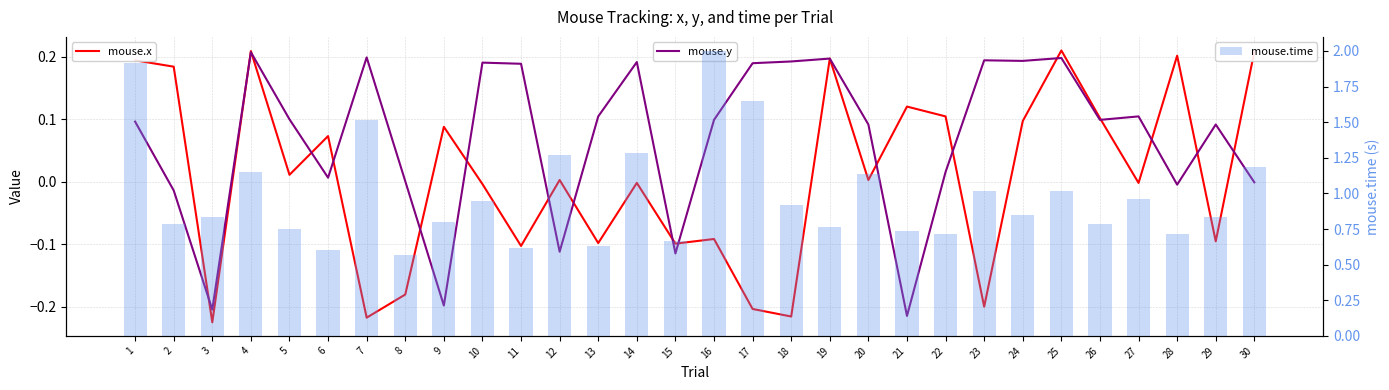

What is the maximum value for mouse.y?

0.2